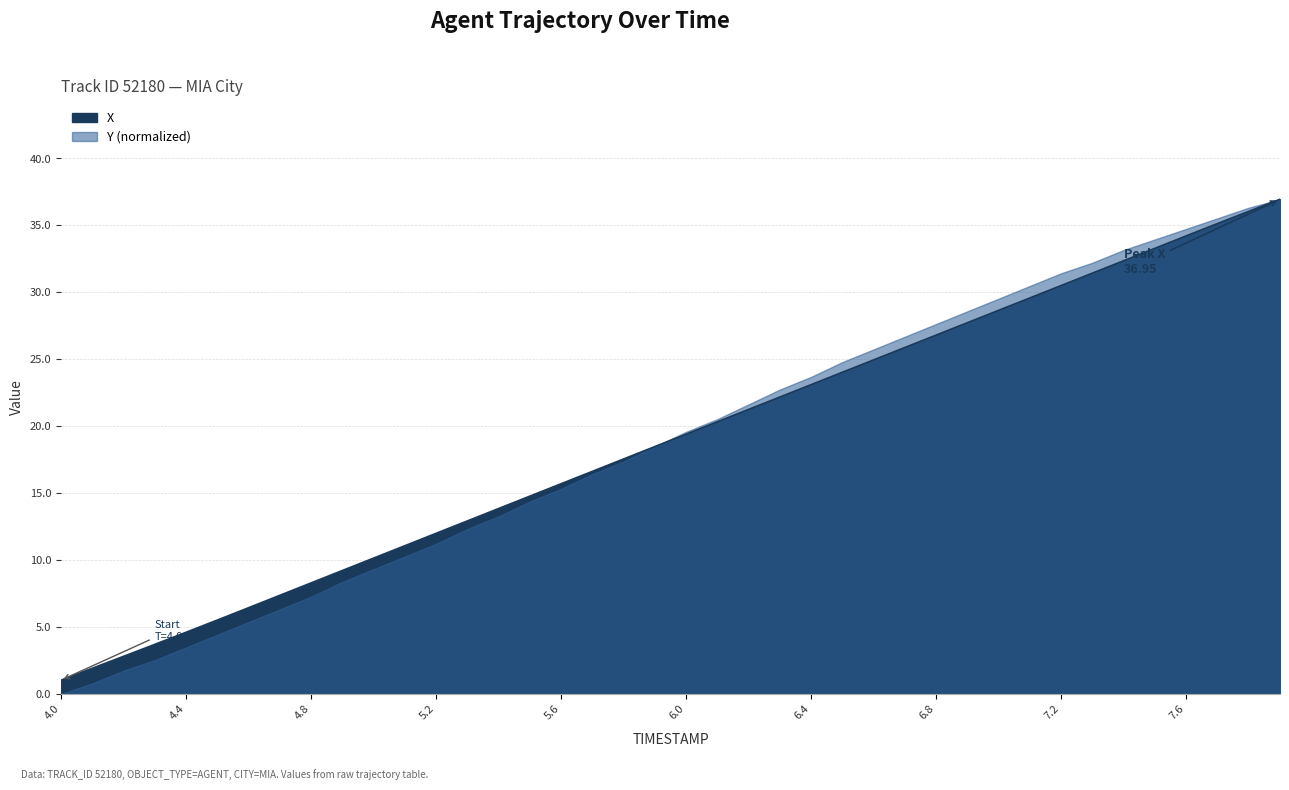

What is the change in value from 7.4 to 7.7?

+2.8